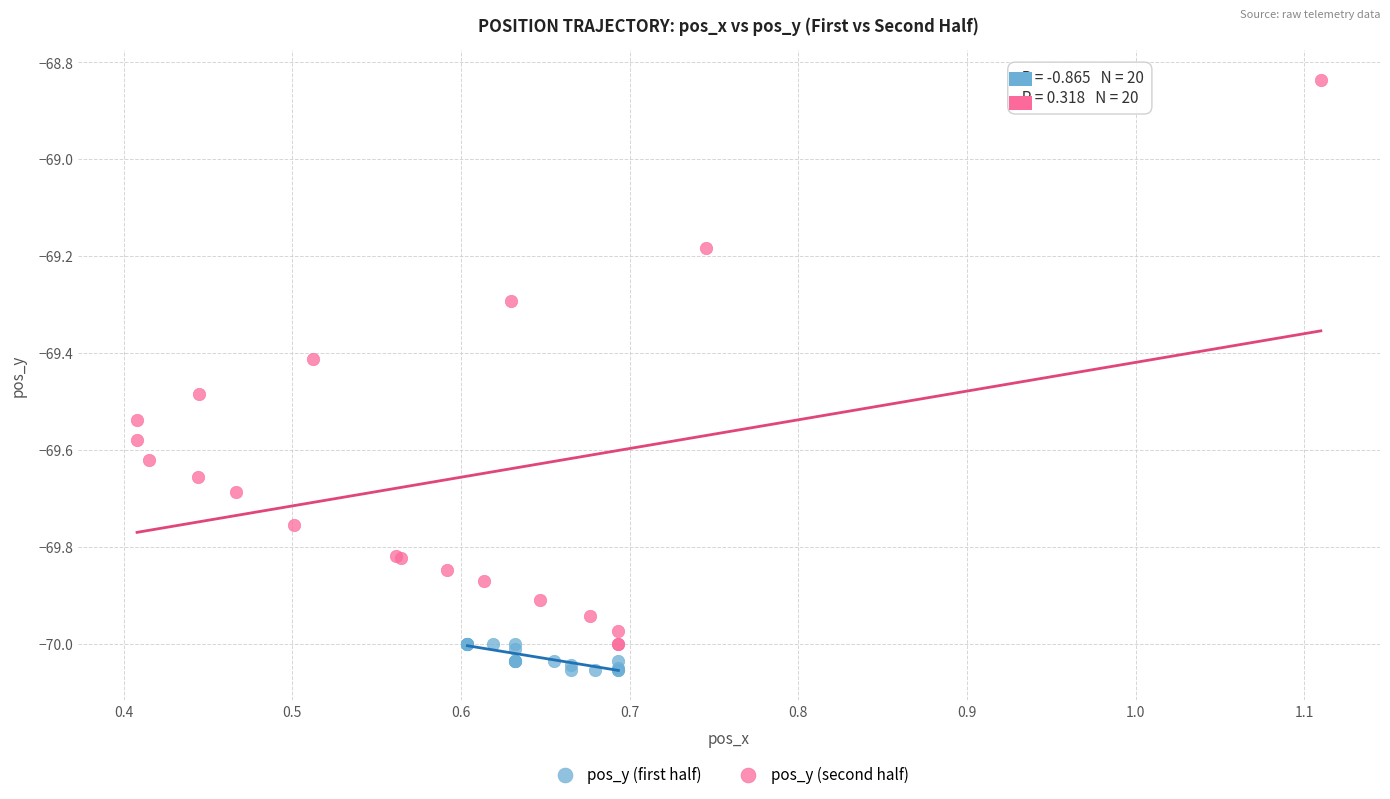

Which series reaches the maximum Y coordinate?

pos_y (second half)